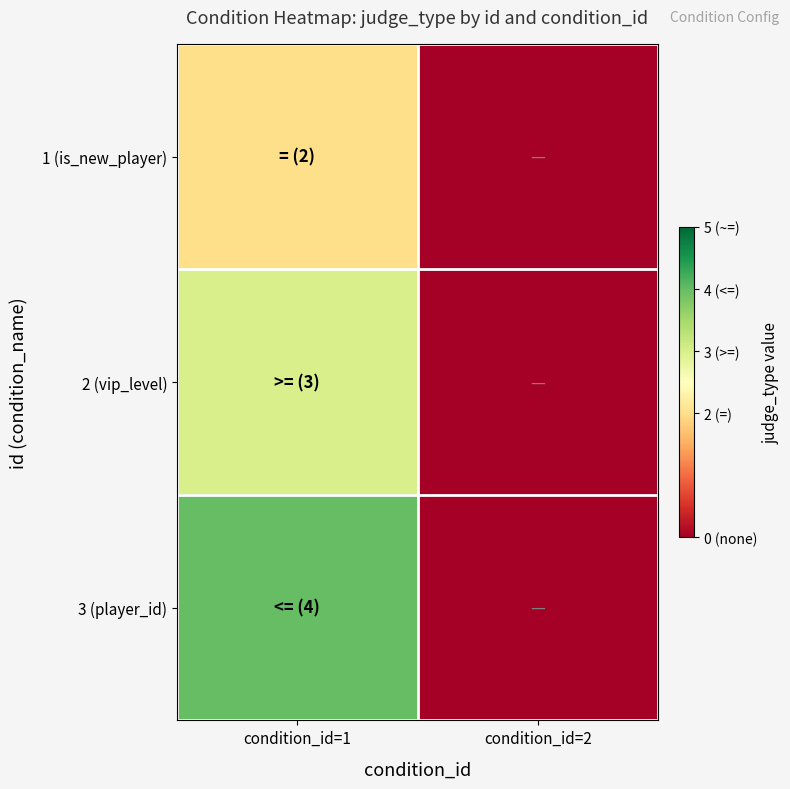

Rank the series by their maximum value, from lowest to highest.

1 (is_new_player), 2 (vip_level), 3 (player_id)